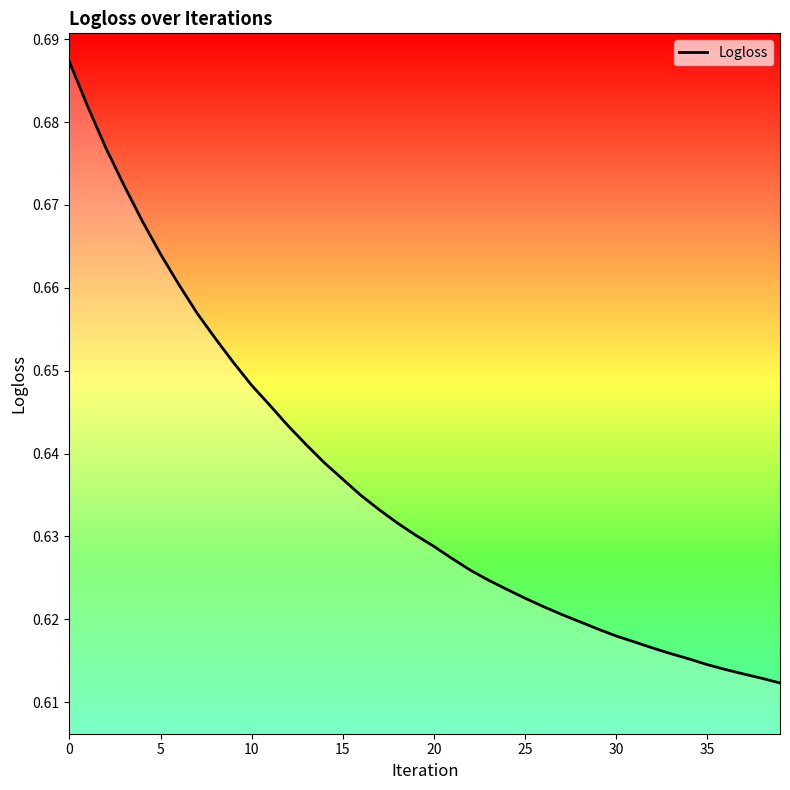

Where is the data nearest to the value 0?

39